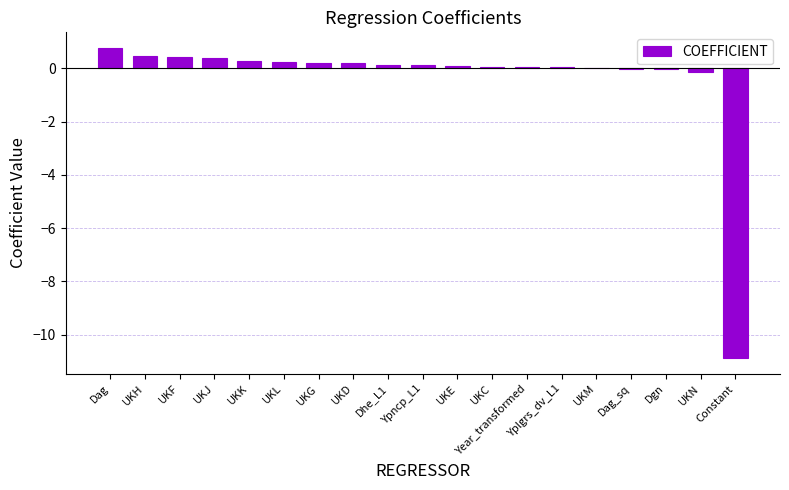

Which has a higher value, UKE or Dag?

Dag